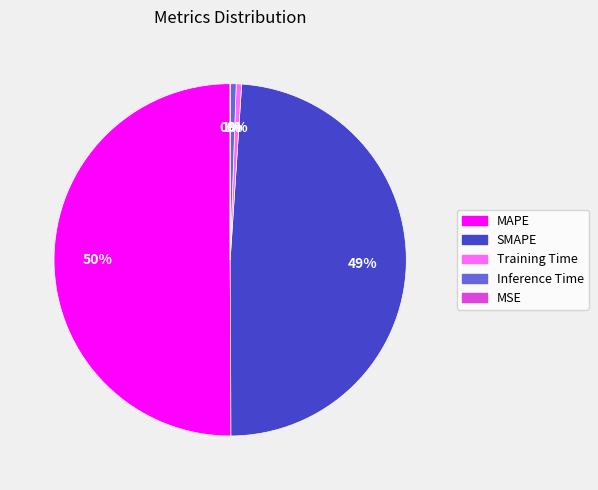

Which slice is the largest?

MAPE